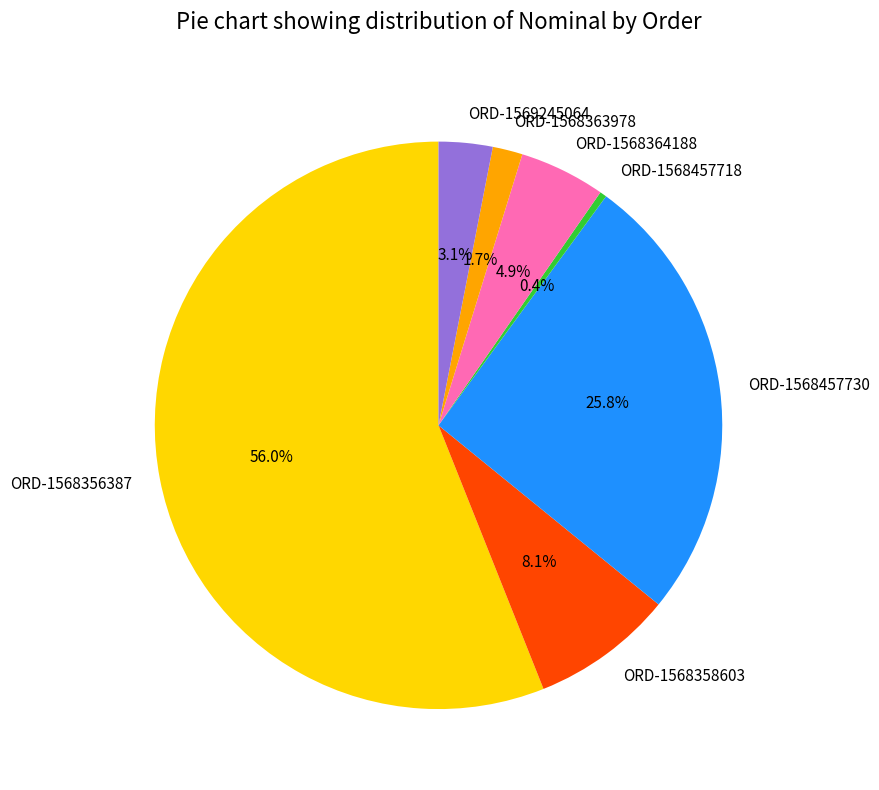

What percentage is the ORD-1569245064 slice, to the nearest percent?

3%